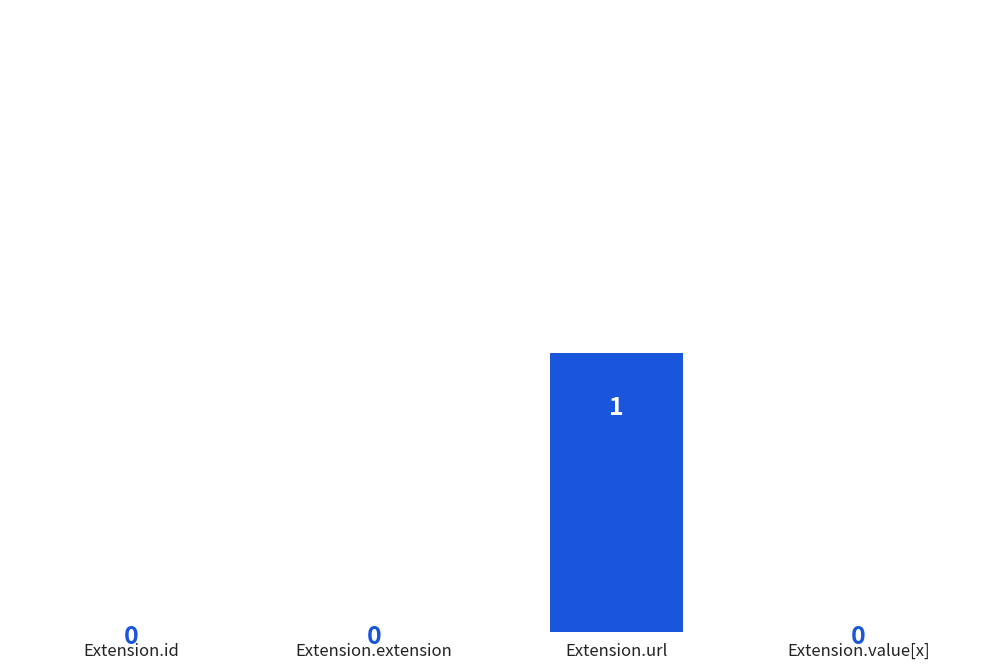

Is it true that the value at Extension.url is 1?

True